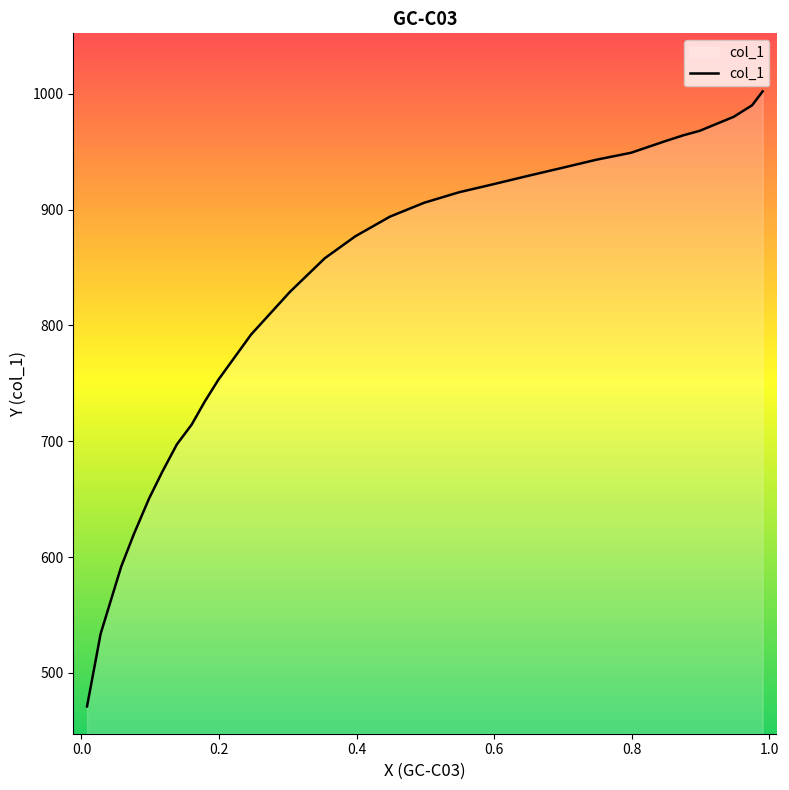

The value at 19 is 1183.0. True or false?

False